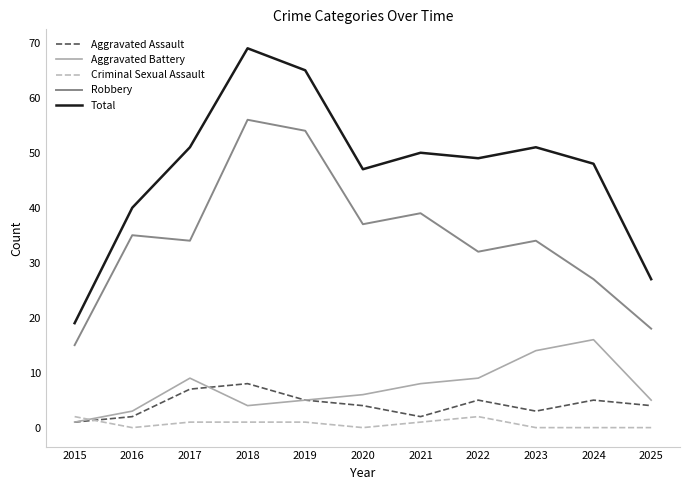

At how many categories does at least one series exceed 41?

8